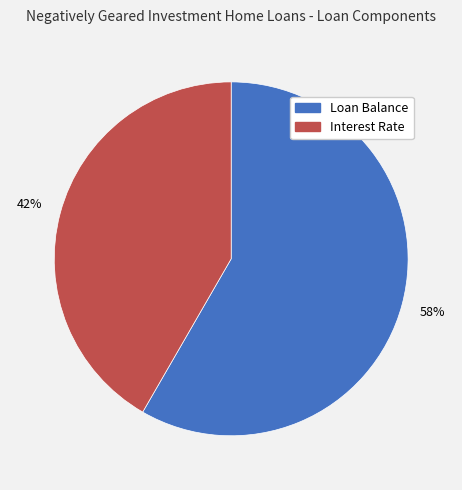

Combined, do Interest Rate and Loan Balance account for over 50%?

Yes